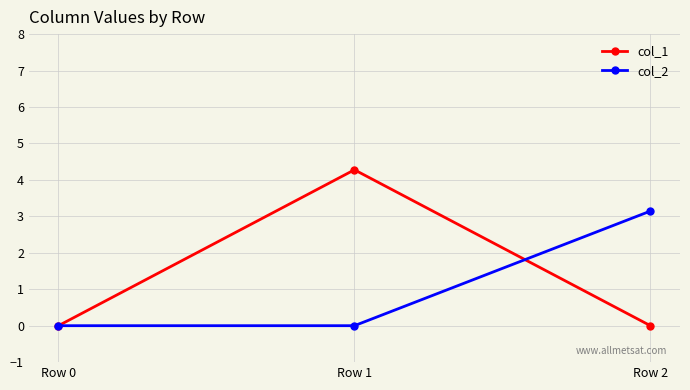

What is the average value of the col_1 series?

1.4